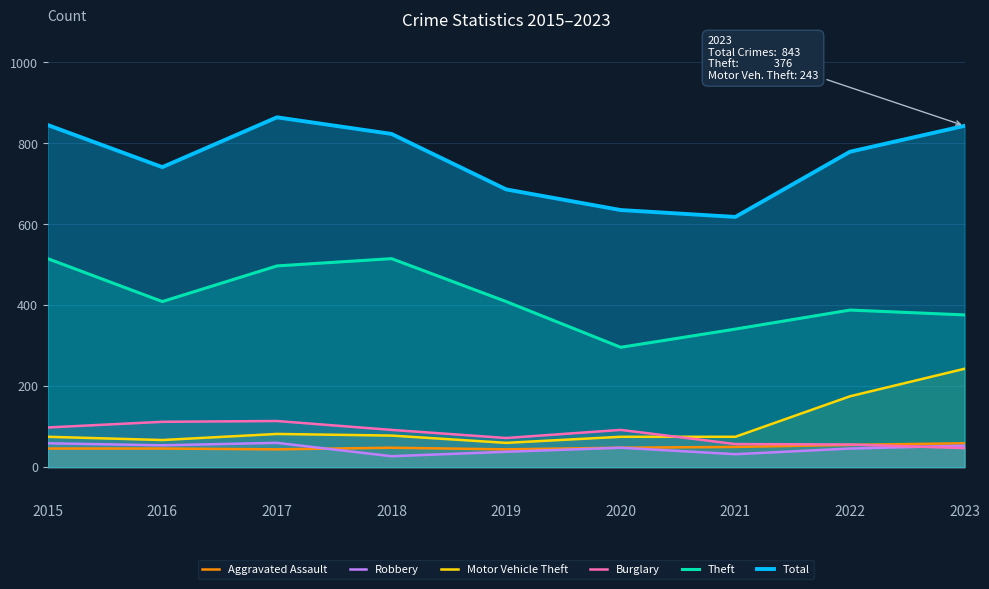

At how many categories does at least one series exceed 419?

9